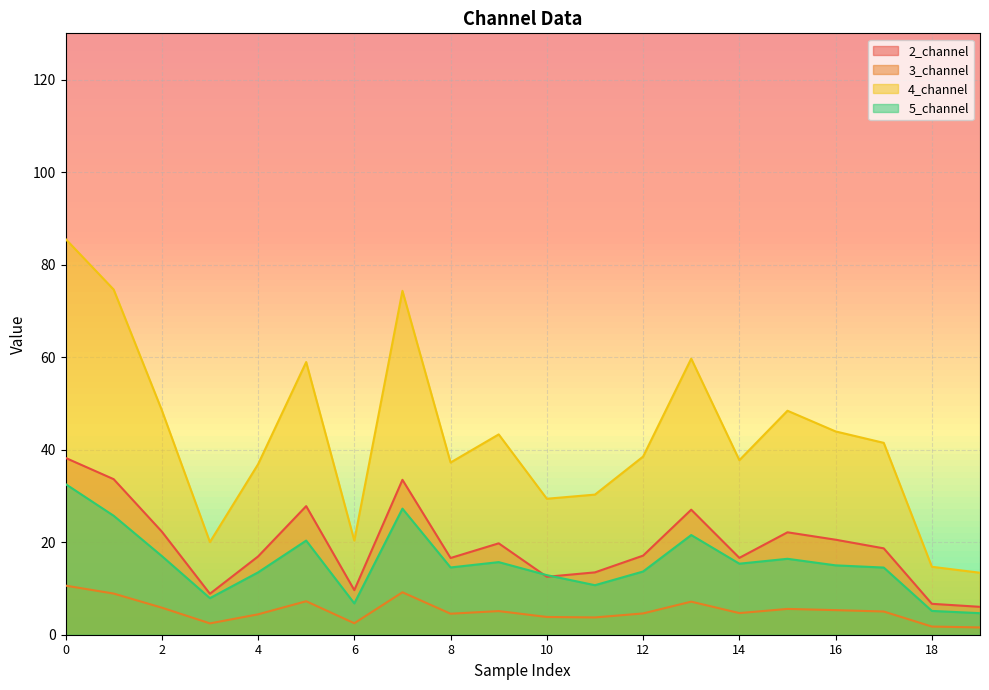

What is the sum of all 2_channel values?

388.0